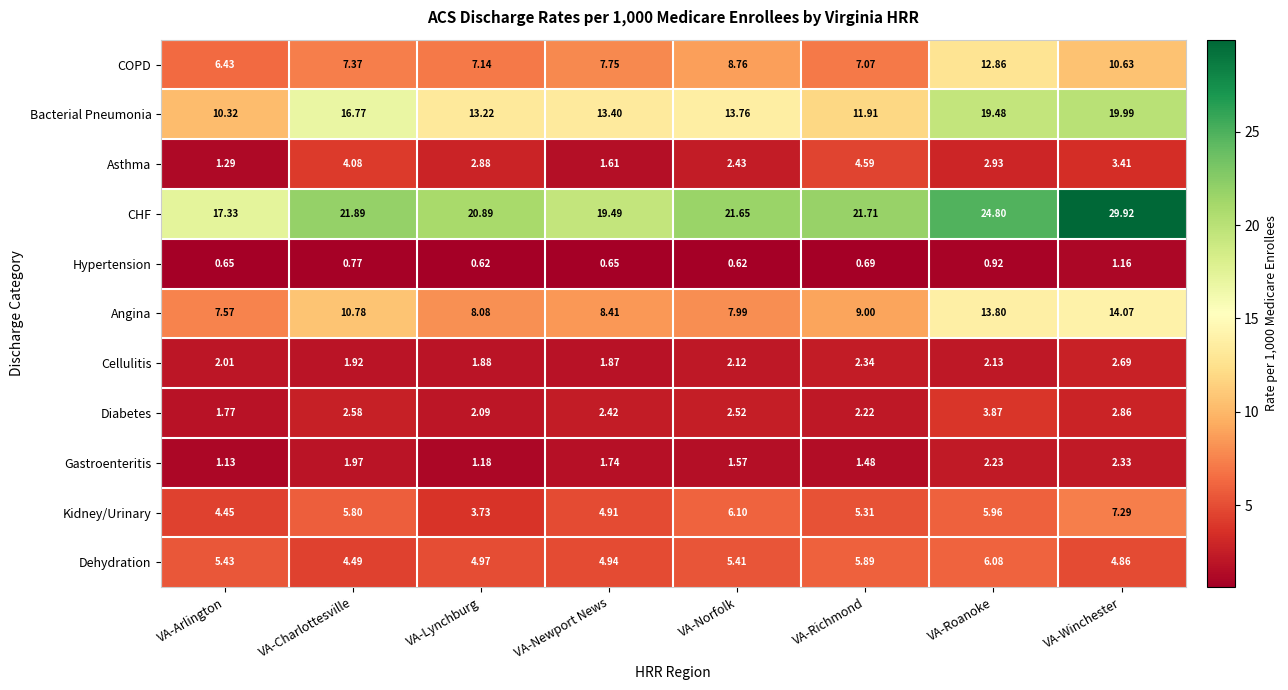

Between VA-Lynchburg and VA-Newport News, which series saw the biggest shift?

CHF